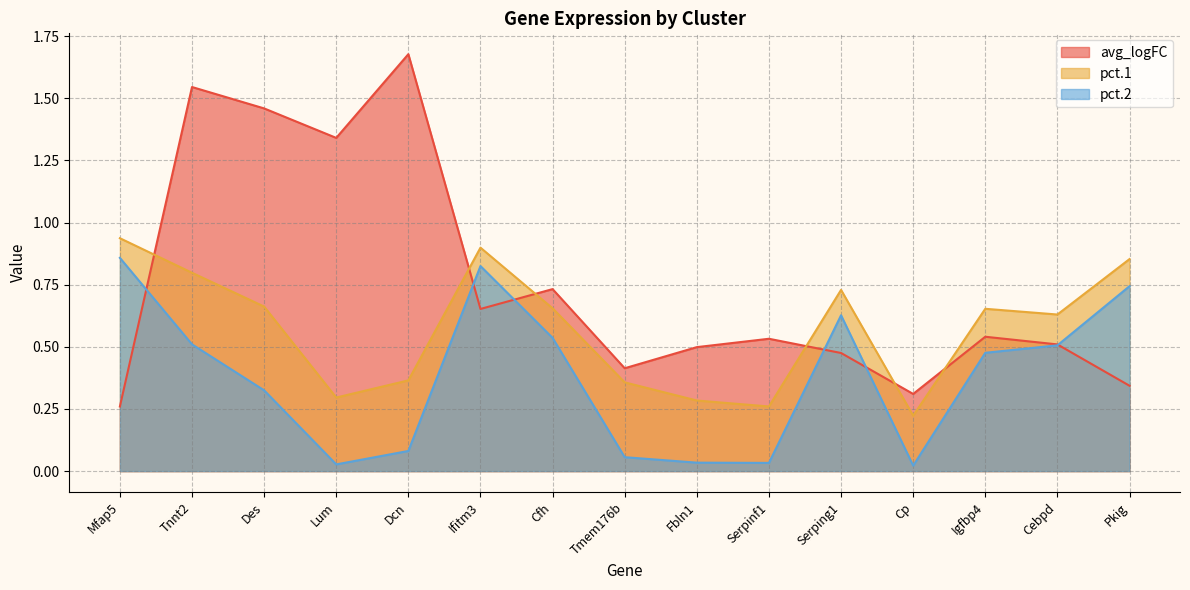

What is the label of the 1st point from the left?

Mfap5